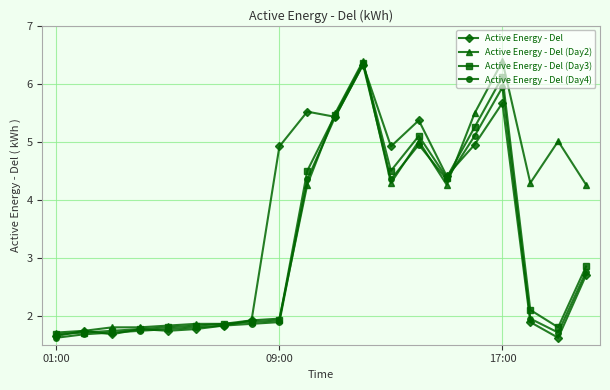

Does the chart display data point markers on the line(s)?

Yes